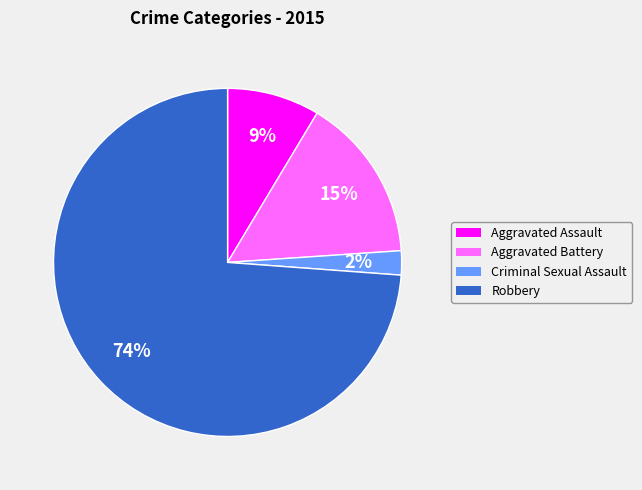

True or false: Criminal Sexual Assault accounts for 2% of the total.

True